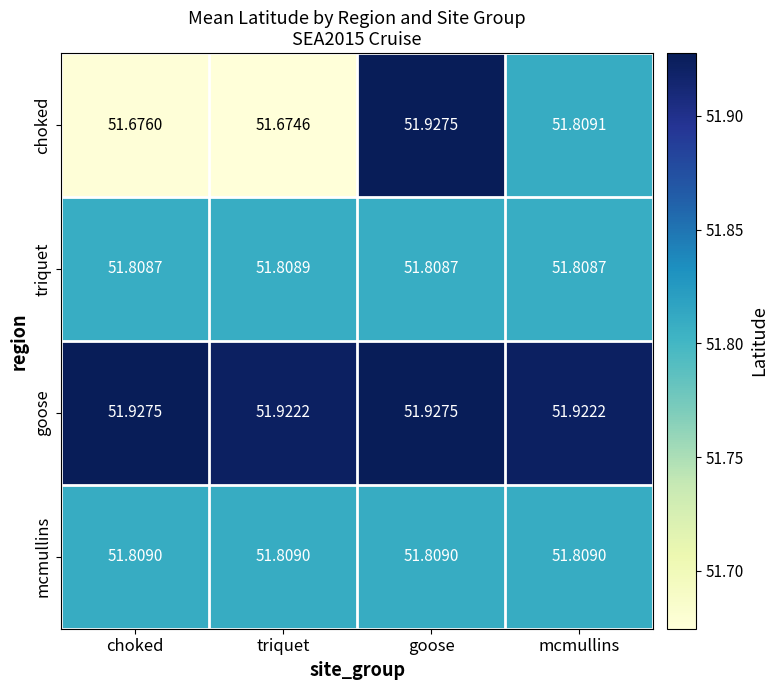

What is the greatest value displayed?

51.9